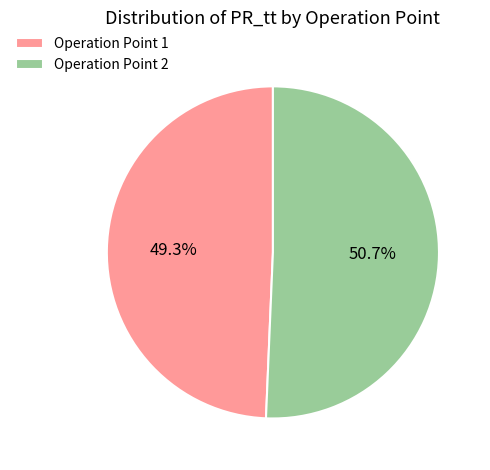

Approximately how many times larger is the value at Operation Point 2 compared to Operation Point 1?

1.0